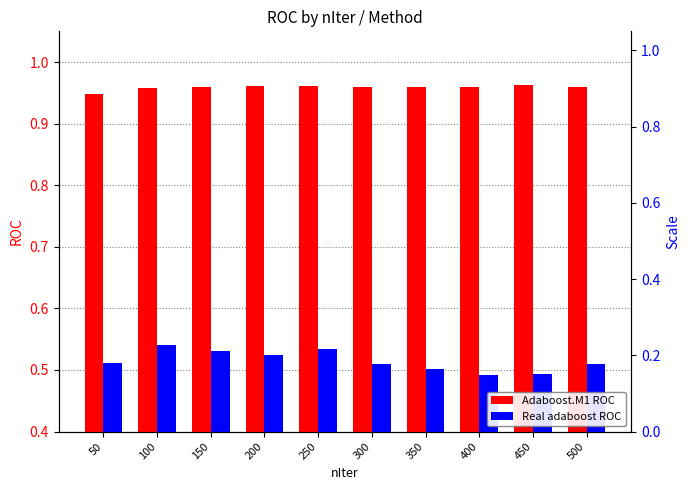

Which has a higher value, 200 or 150?

200